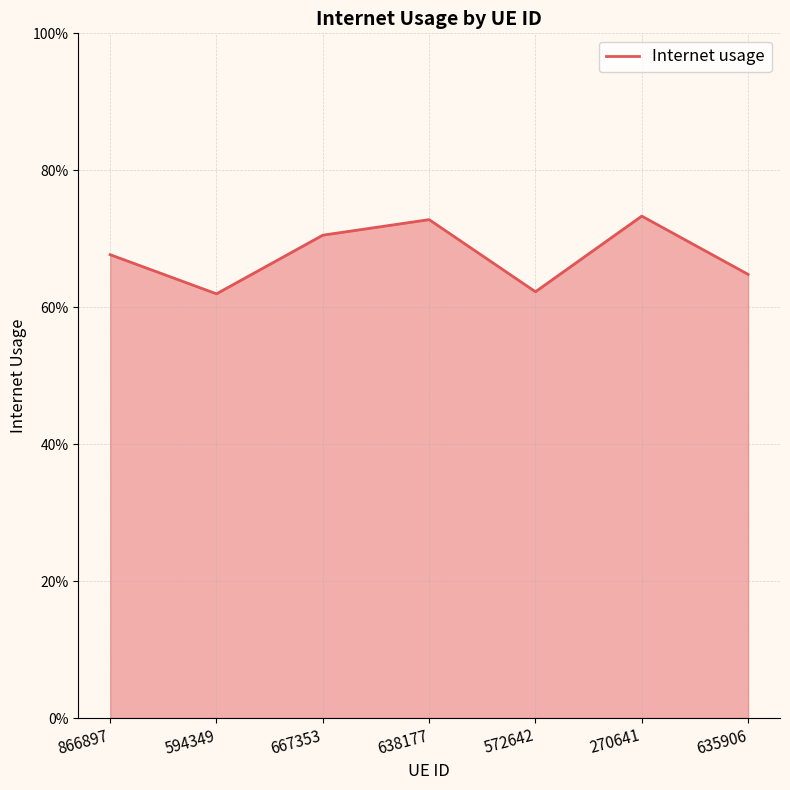

Reading right to left, what are all the values shown in this chart?

635906=0.6	270641=0.7	572642=0.6	638177=0.7	667353=0.7	594349=0.6	866897=0.7